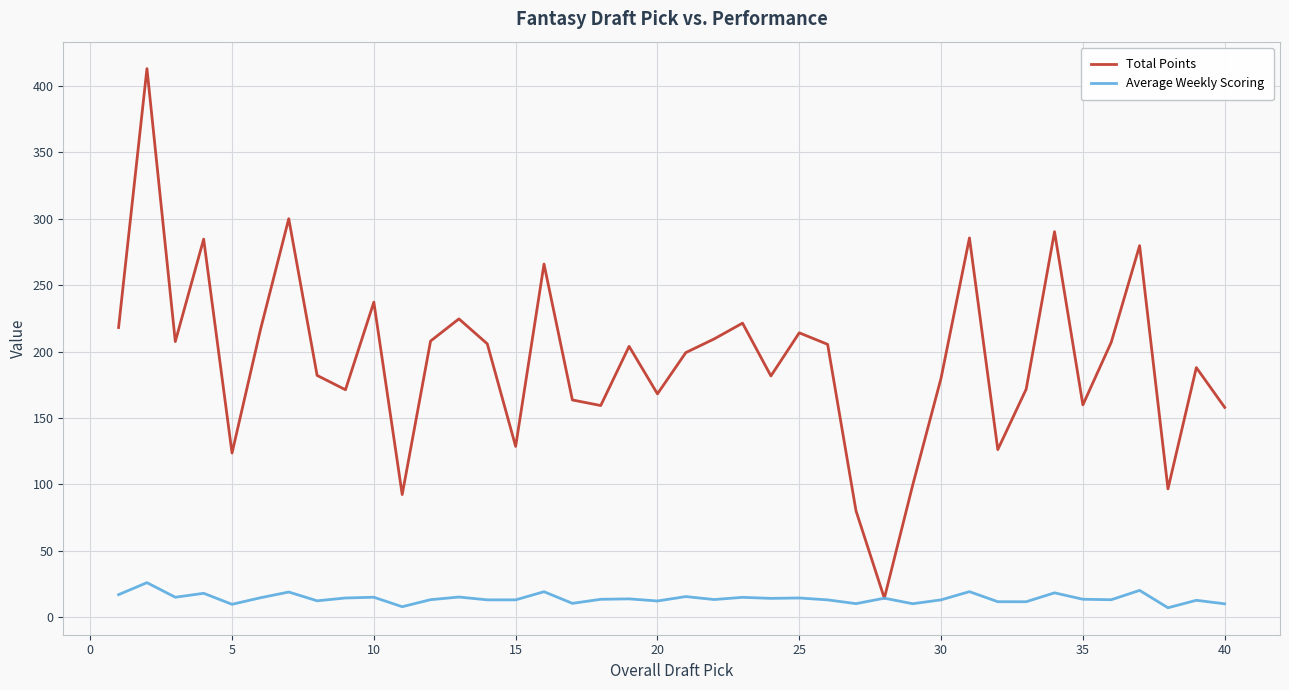

What is the lowest value of the Total Points series?

14.1